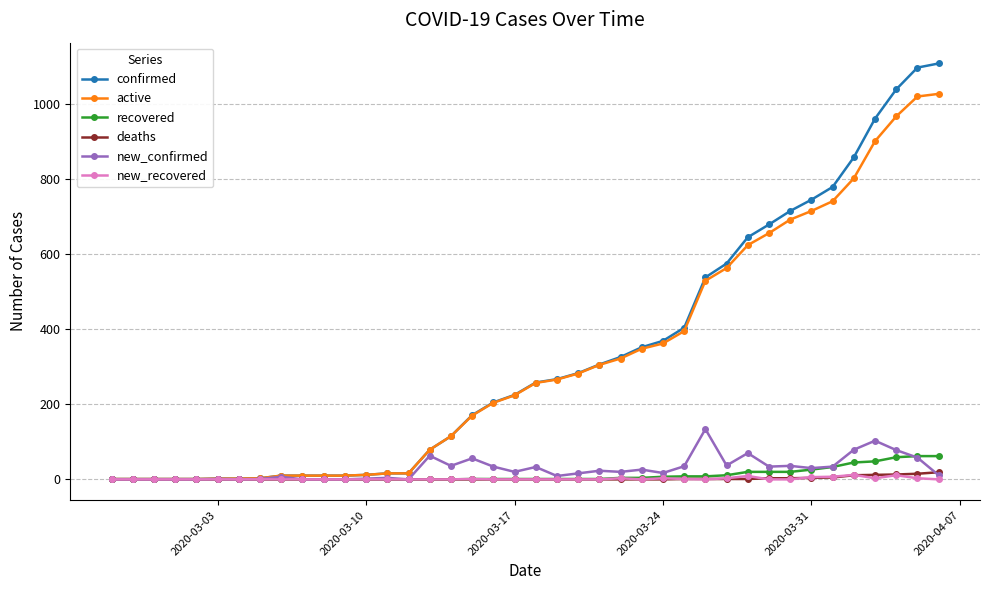

What is the highest value of the recovered series?

62